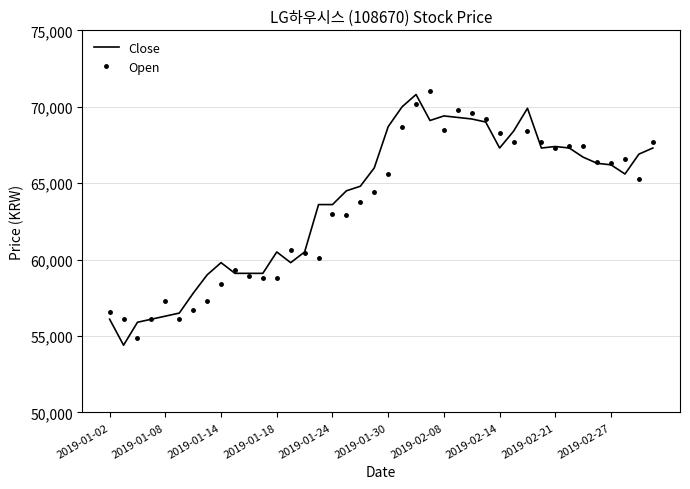

What is the minimum value for Open?

54900